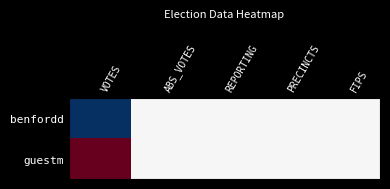

At which category does the chart reach its minimum across all series?

VOTES